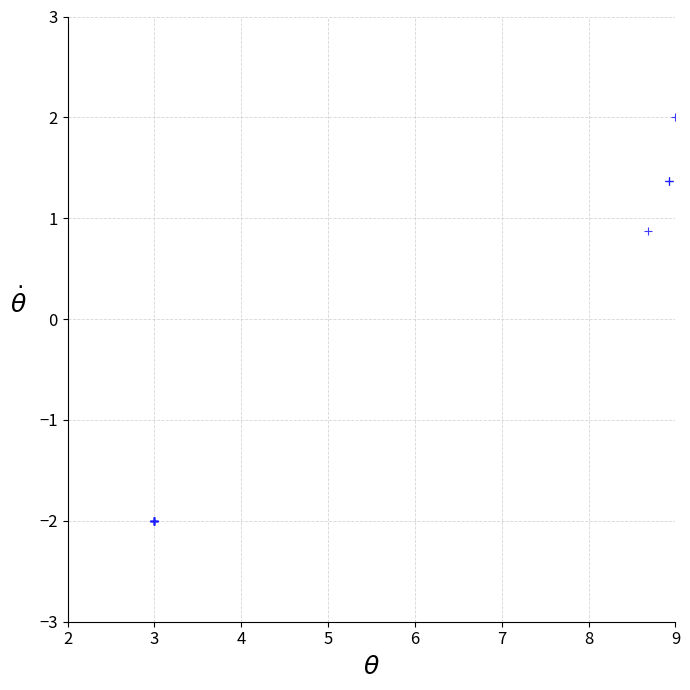

What Y value in the scatter plot is closest to 0?

0.9